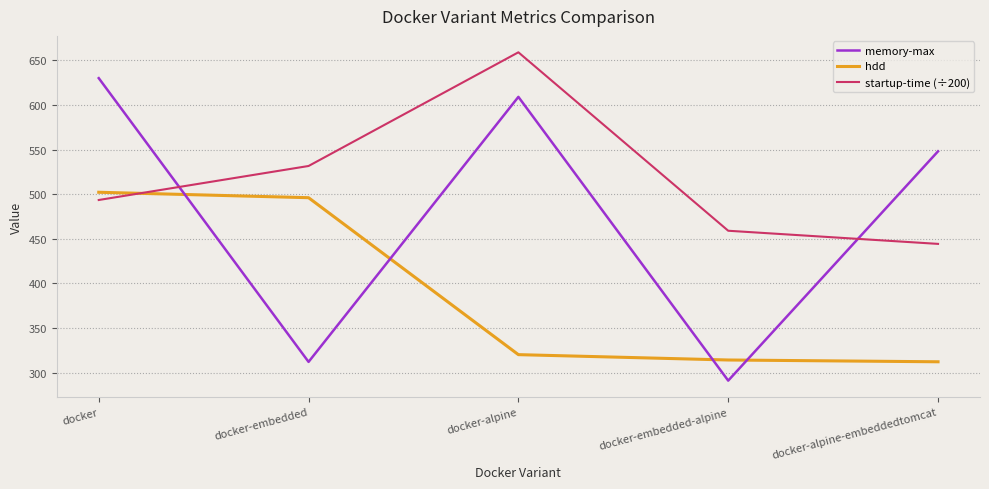

True or false: hdd has more than 0 points higher than both neighbors.

False